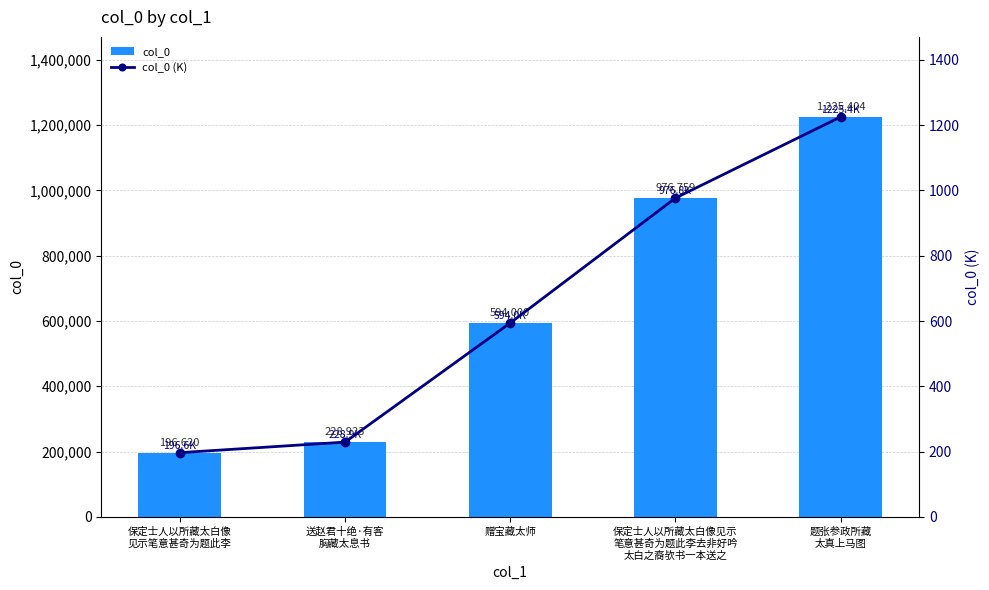

At which category is the sum across all series the highest?

题张参政所藏
太真上马图